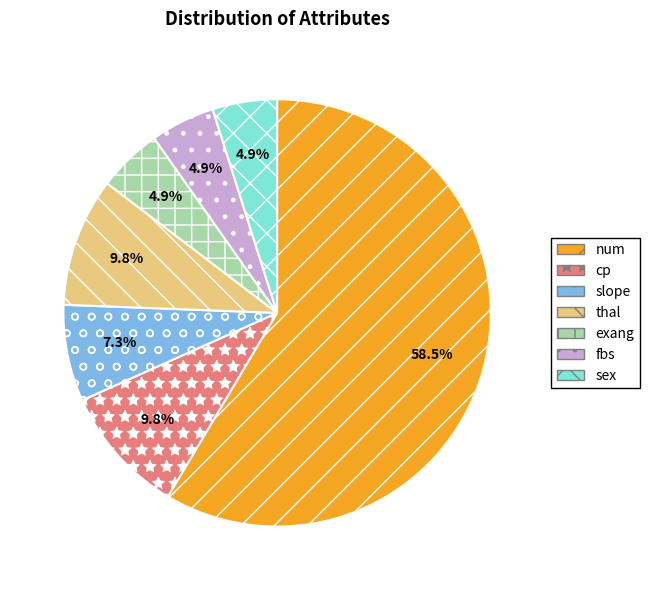

To the nearest percent, what is the difference between the sex and thal slice percentages?

5%